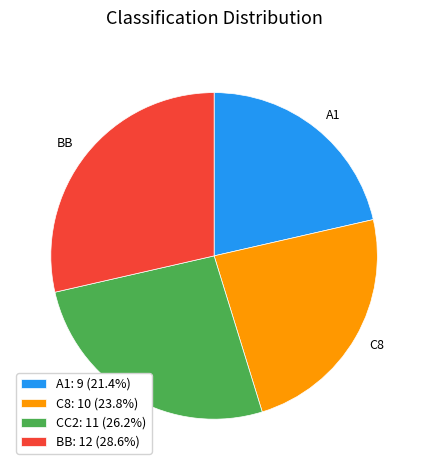

Is there any slice that represents more than half of the pie?

No